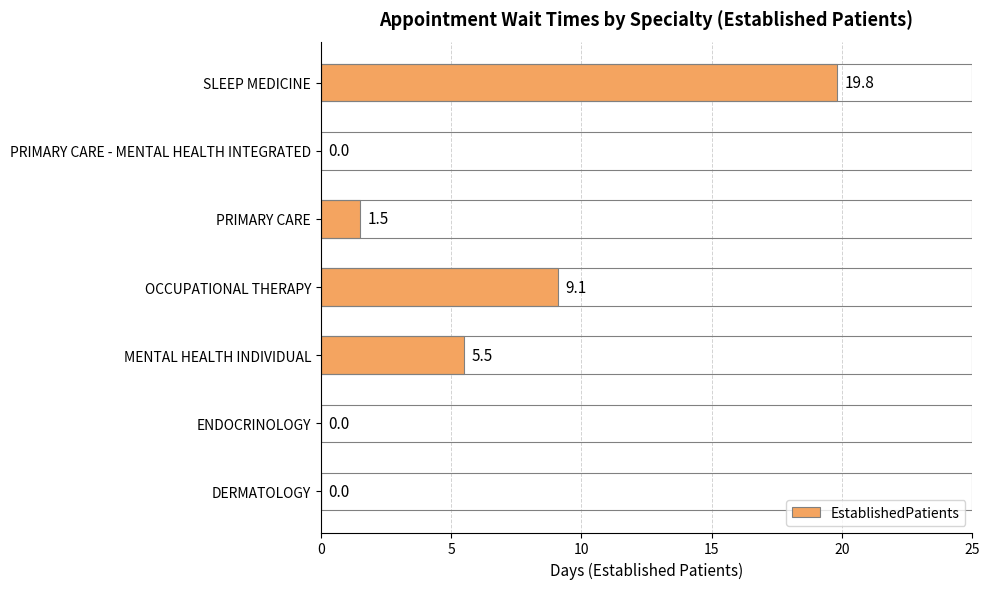

How many distinct data groups are displayed?

1